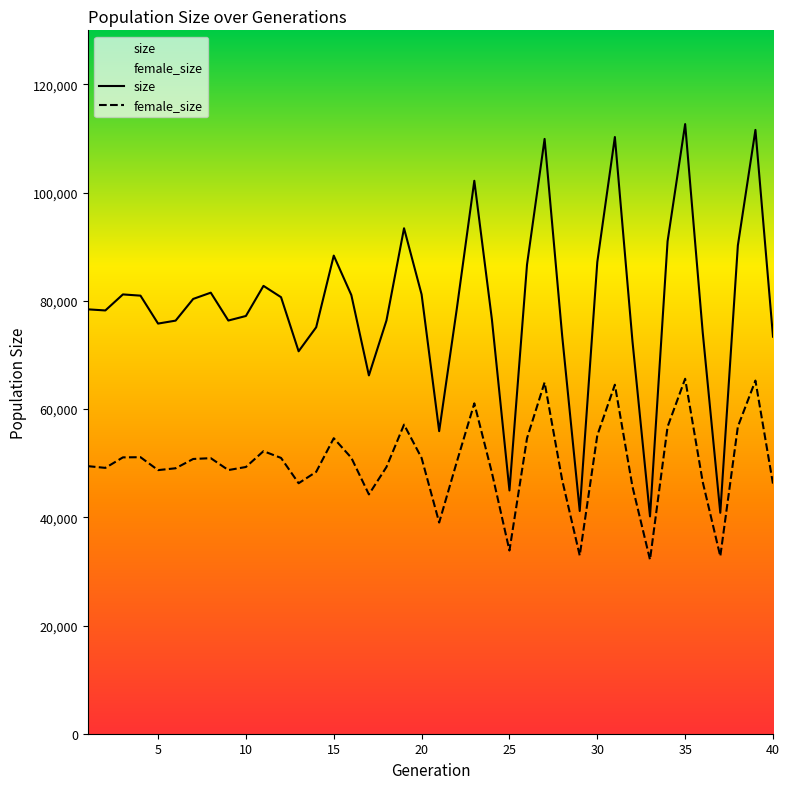

Rank the series by their maximum value, from highest to lowest.

size, female_size